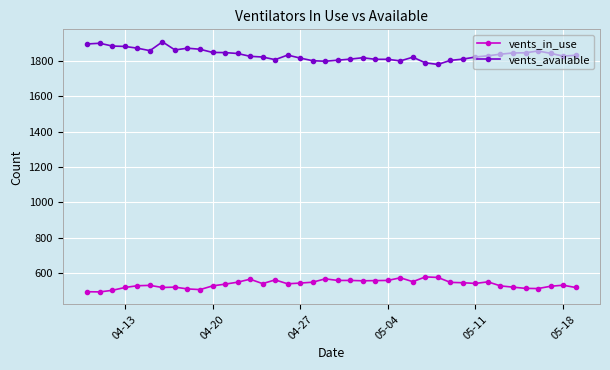

Which series has the largest total across all categories?

vents_available